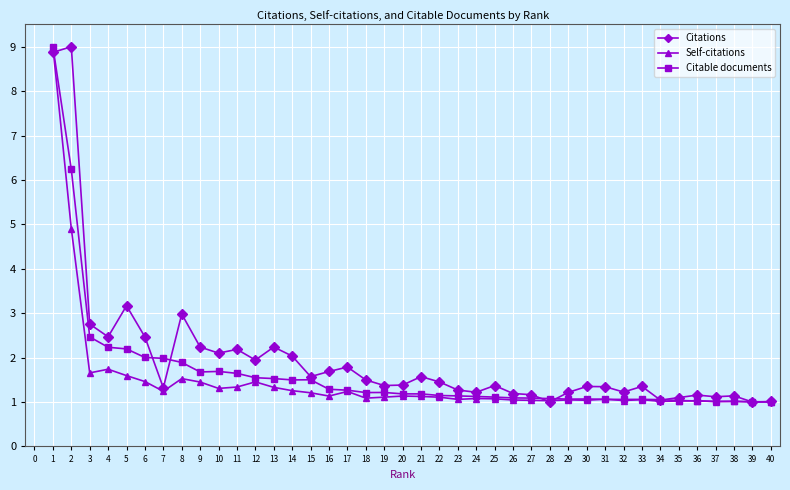

The Self-citations series shows 1.6 at 23. True or false?

False